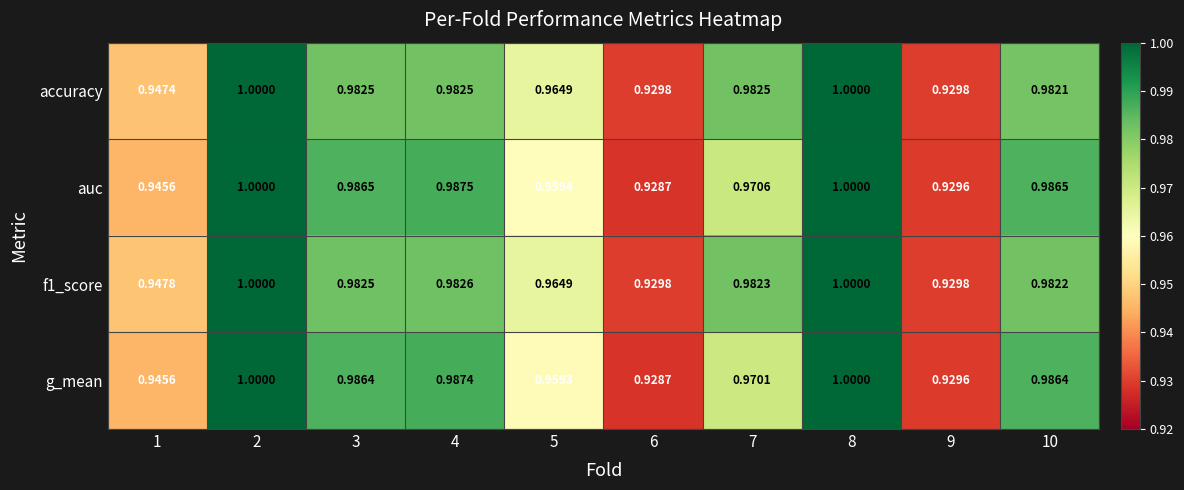

Is the value of f1_score at 4 greater than the value of auc at 2?

No